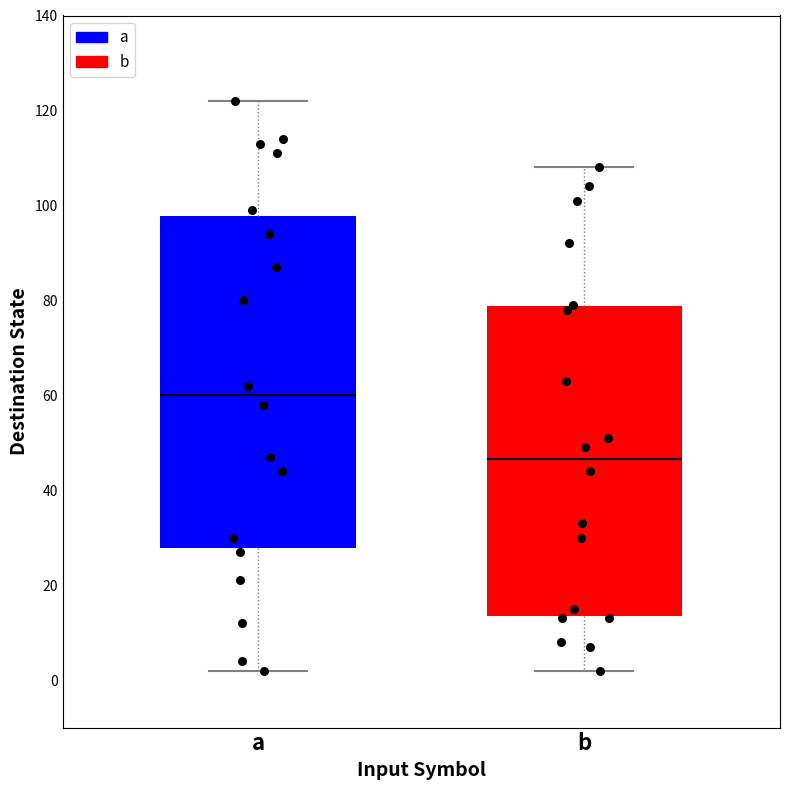

Comparing the boxes themselves (not the whiskers), which one is the tallest?

a